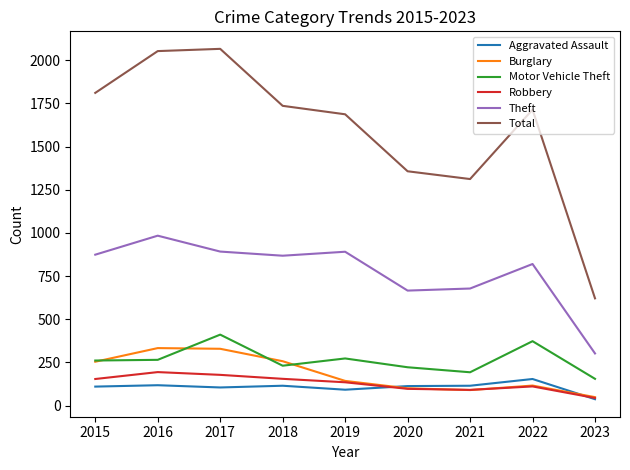

How many values in the Burglary series are below 143?

4